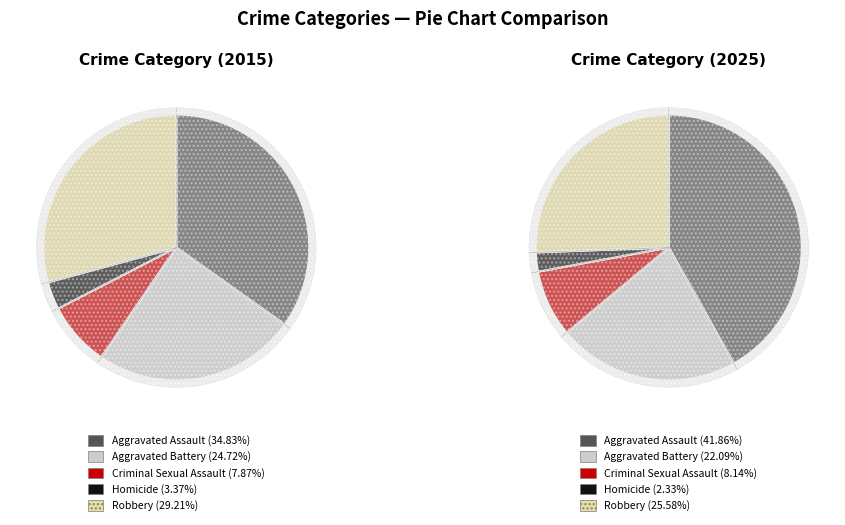

To the nearest percent, what portion does Aggravated Battery represent?

22%